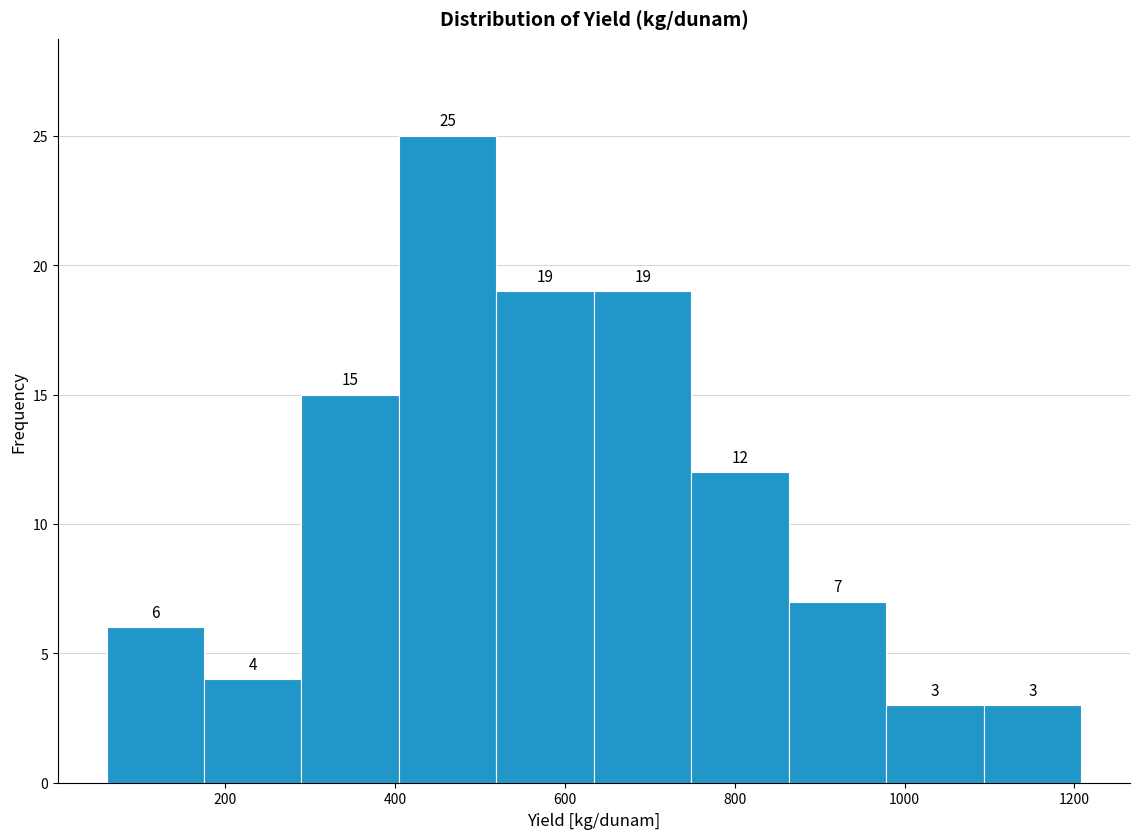

Reading left to right, transcribe this chart: for each bar, give the range it covers on the x-axis and its height. The bar edges are not printed on the chart, so give them approximately, as read against the axis.

60 to 180: 6
180 to 280: 4
280 to 400: 15
400 to 520: 25
520 to 640: 19
640 to 740: 19
740 to 860: 12
860 to 980: 7
980 to 1100: 3
1100 to 1200: 3